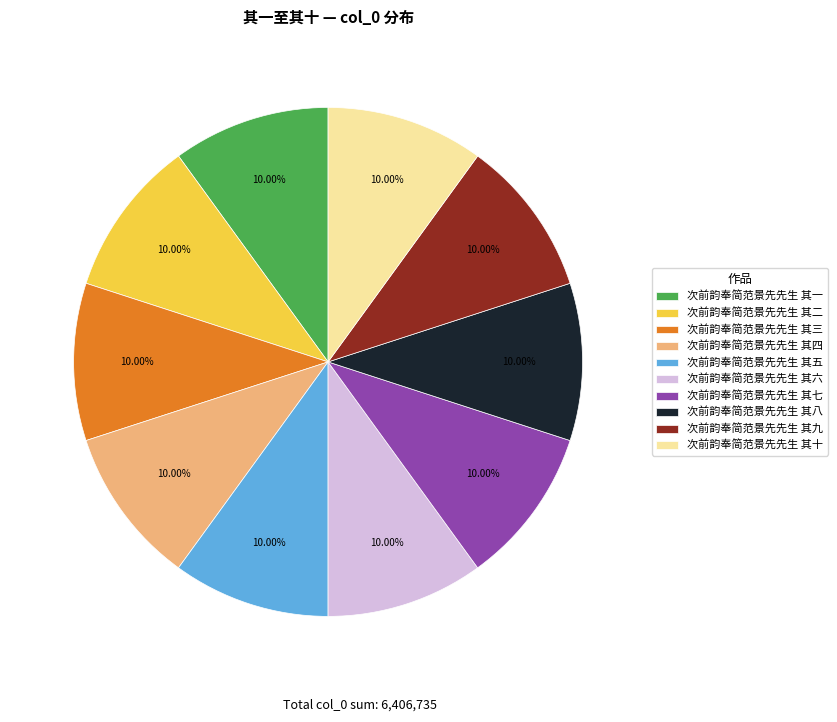

What percentage is the 次前韵奉简范景先先生 其七 slice, to the nearest percent?

10%